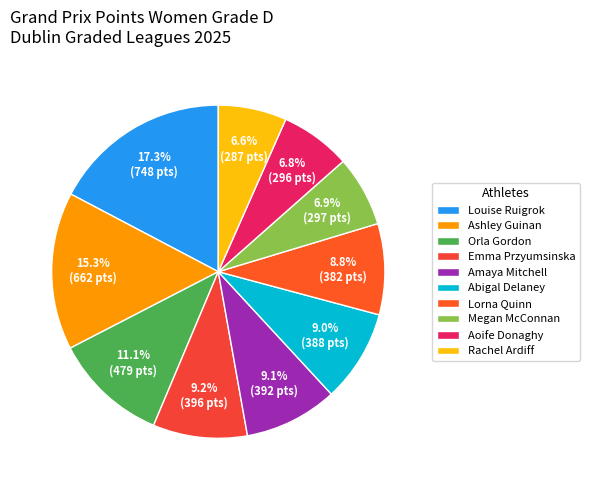

Rank the categories by value from highest to lowest.

Louise Ruigrok, Ashley Guinan, Orla Gordon, Emma Przyumsinska, Amaya Mitchell, Abigal Delaney, Lorna Quinn, Megan McConnan, Aoife Donaghy, Rachel Ardiff